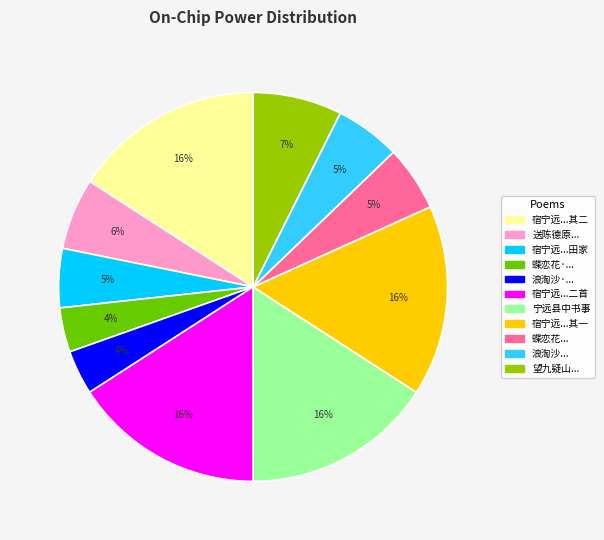

Is there any slice that represents more than half of the pie?

No